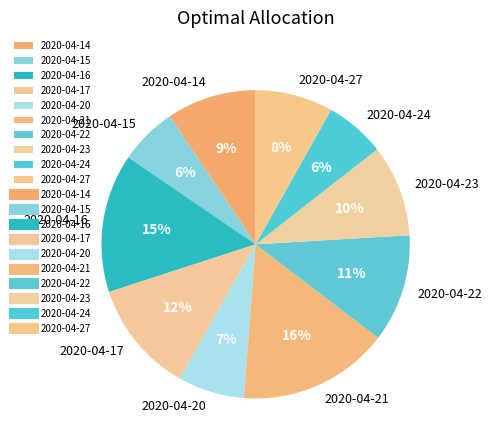

Combined, do 2020-04-24 and 2020-04-15 account for over 50%?

No